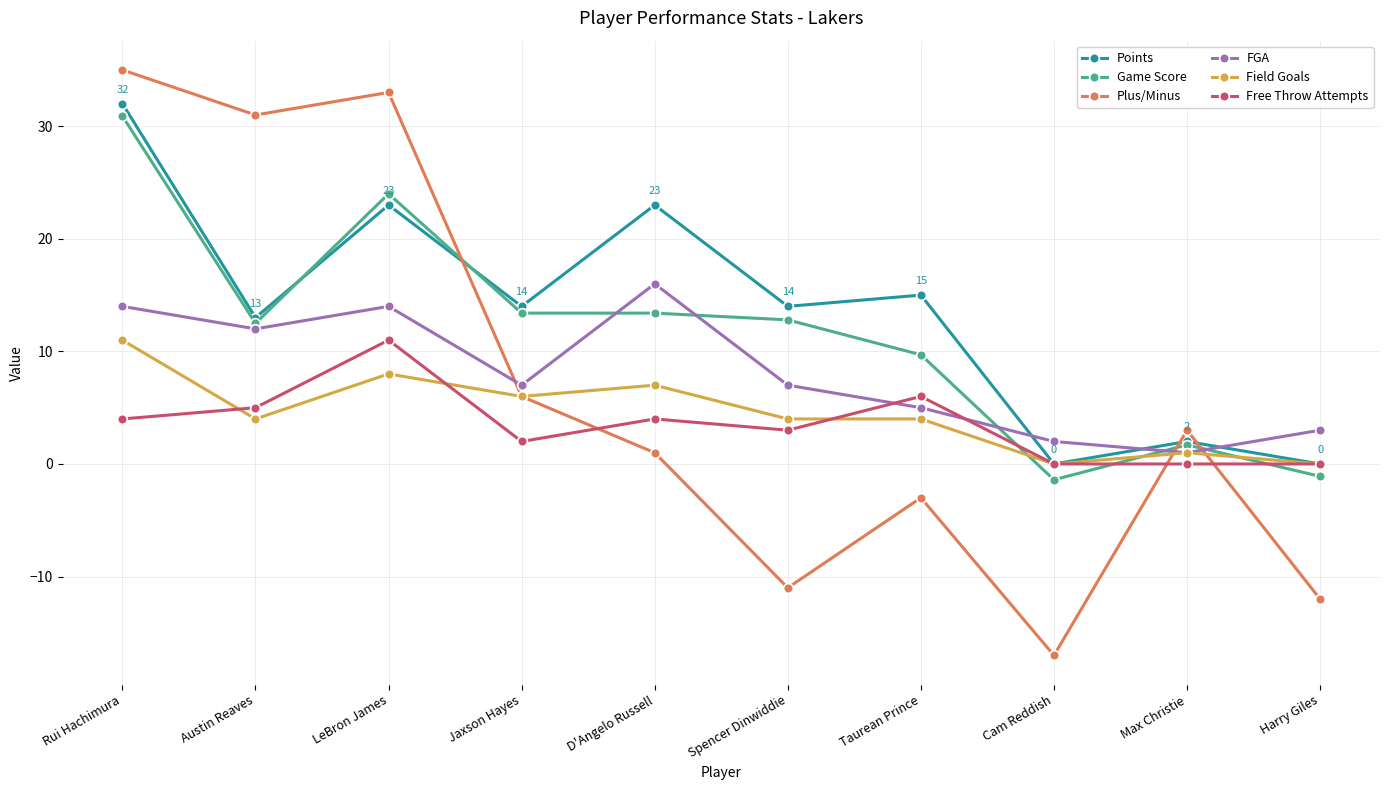

What is the difference between the FGA values at Spencer Dinwiddie and Harry Giles?

4.0